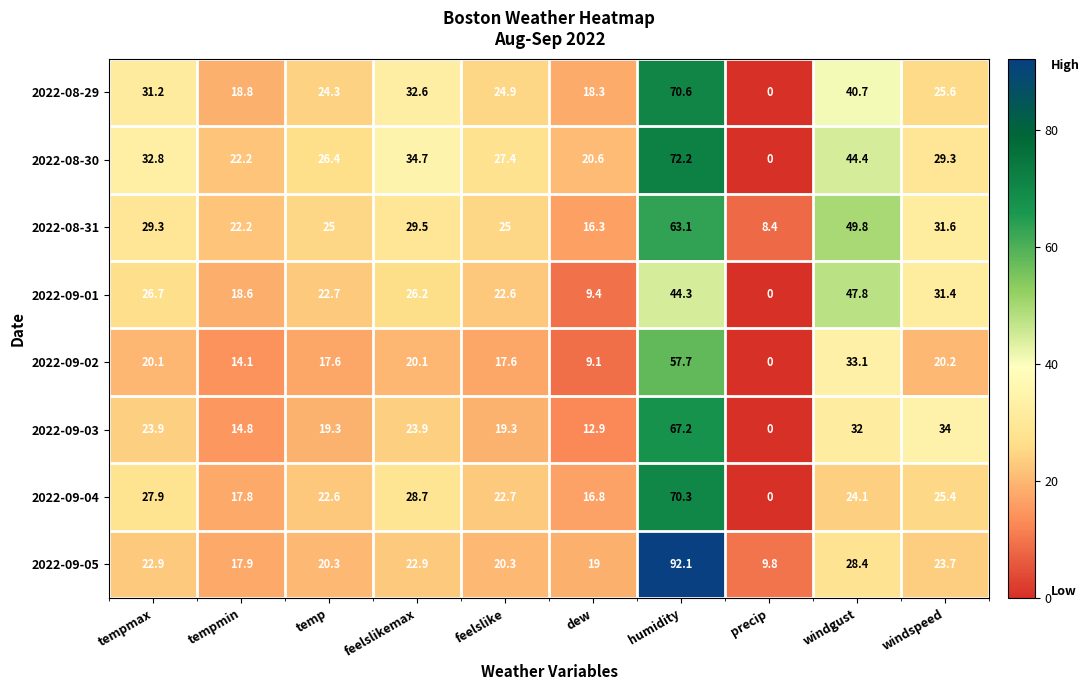

What is the difference between the 2022-08-29 values at tempmax and humidity?

39.4